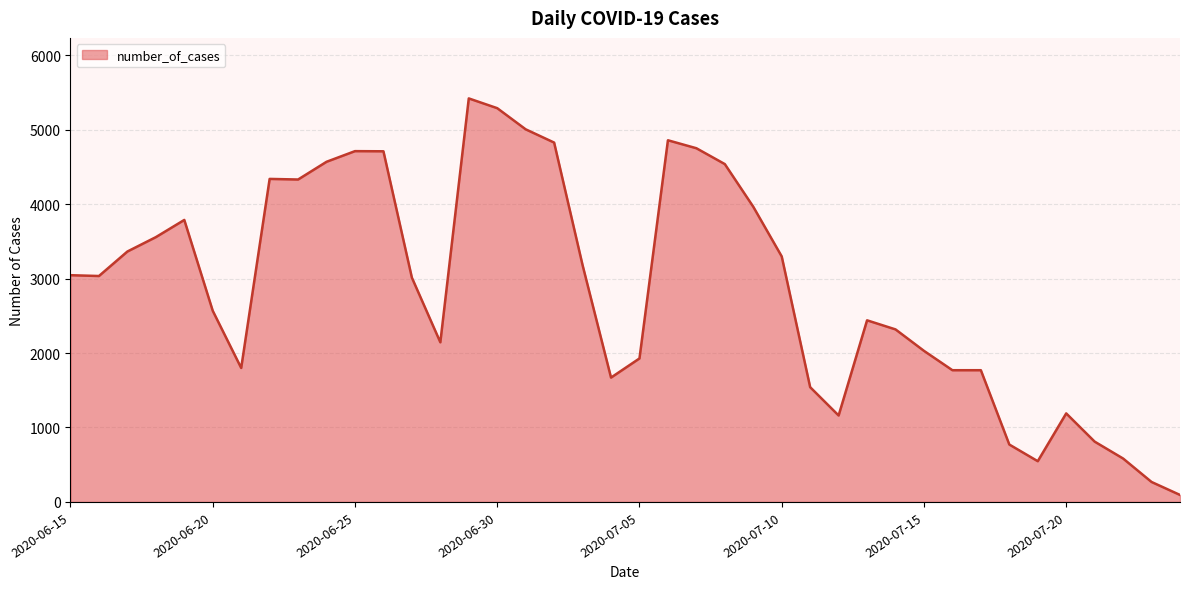

What is the maximum value shown in the chart?

5419